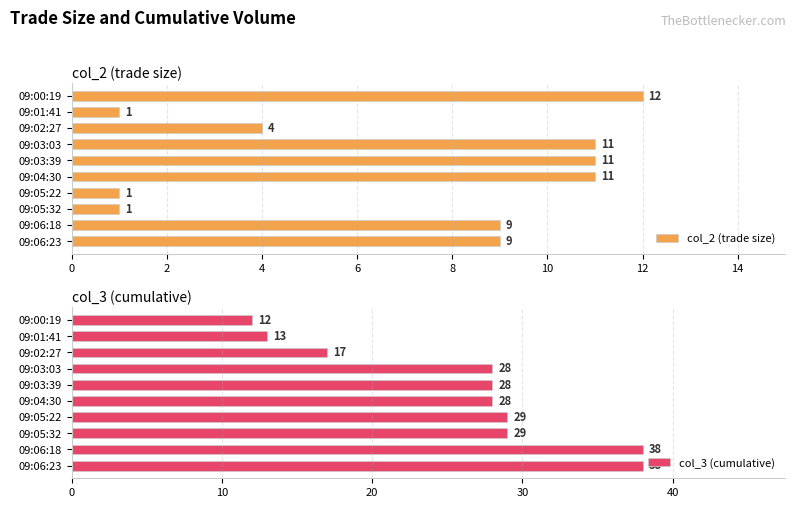

What is the difference between the second highest and minimum values in the col_2 (trade size) series?

10